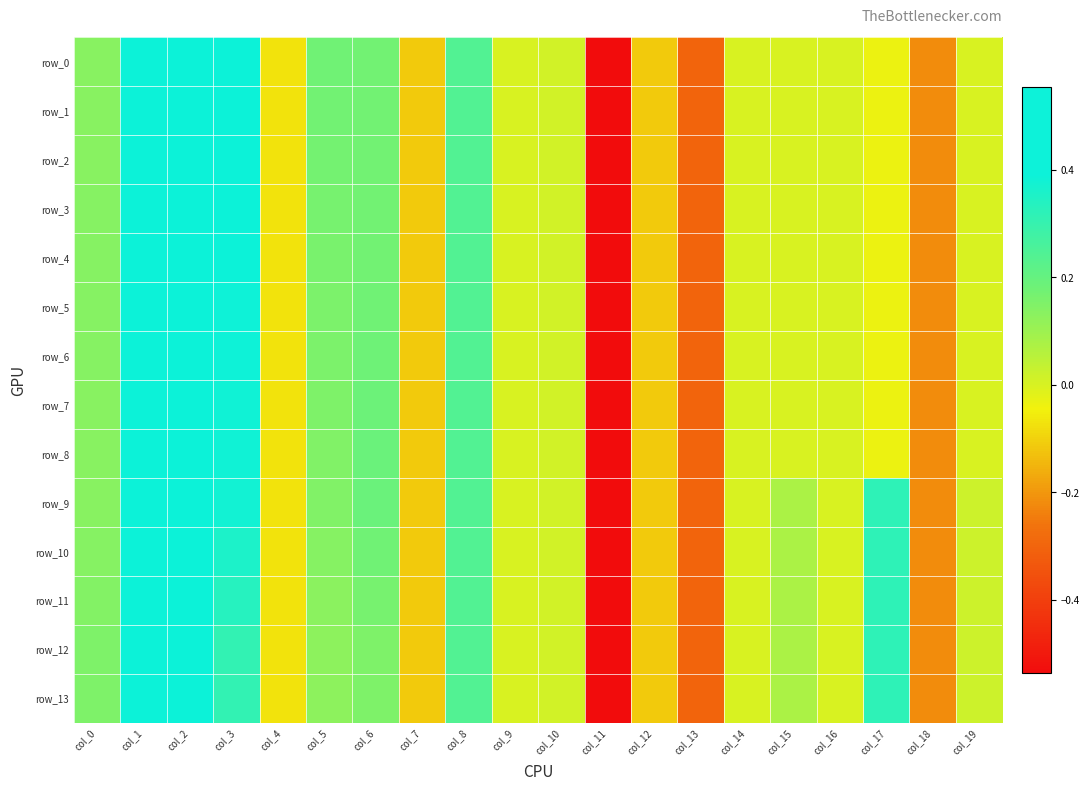

How many data points does each series have?

20